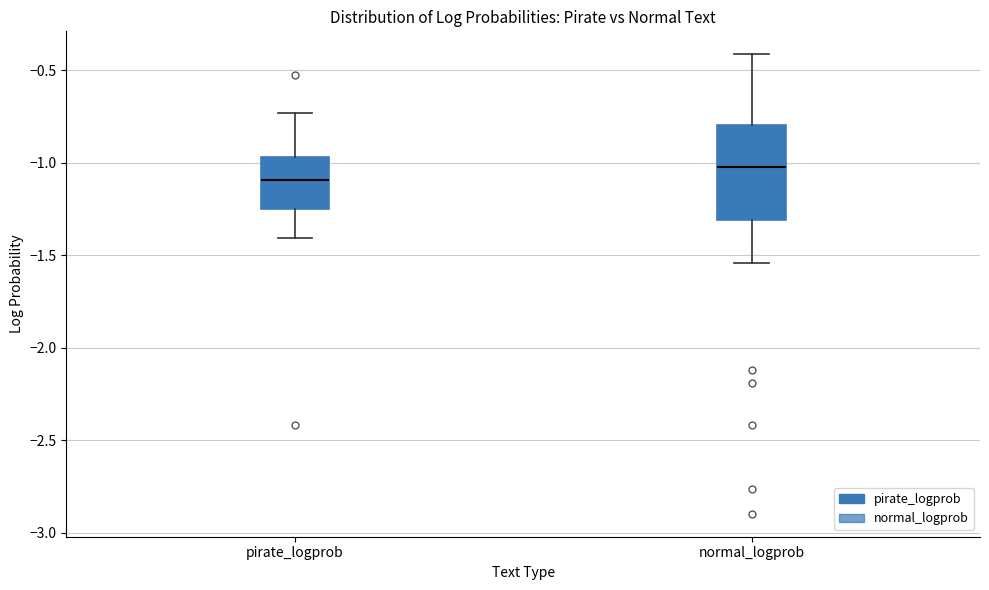

Reading left to right, transcribe this box plot: for each box, give where its median line is, the range the box spans, and where its two whiskers end, as read against the y-axis. The values are not printed on the chart, so give them approximately, as read against the axis.

pirate_logprob: median -1.10, box -1.25 to -0.95, whiskers -1.40 to -0.75
normal_logprob: median -1.00, box -1.30 to -0.80, whiskers -1.55 to -0.40